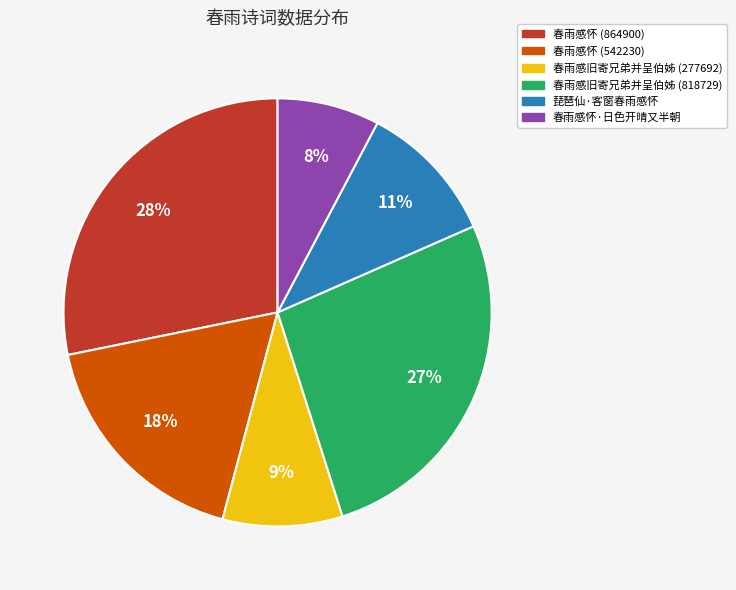

The 春雨感旧寄兄弟并呈伯姊 (818729) slice represents 27% of the pie. True or false?

True